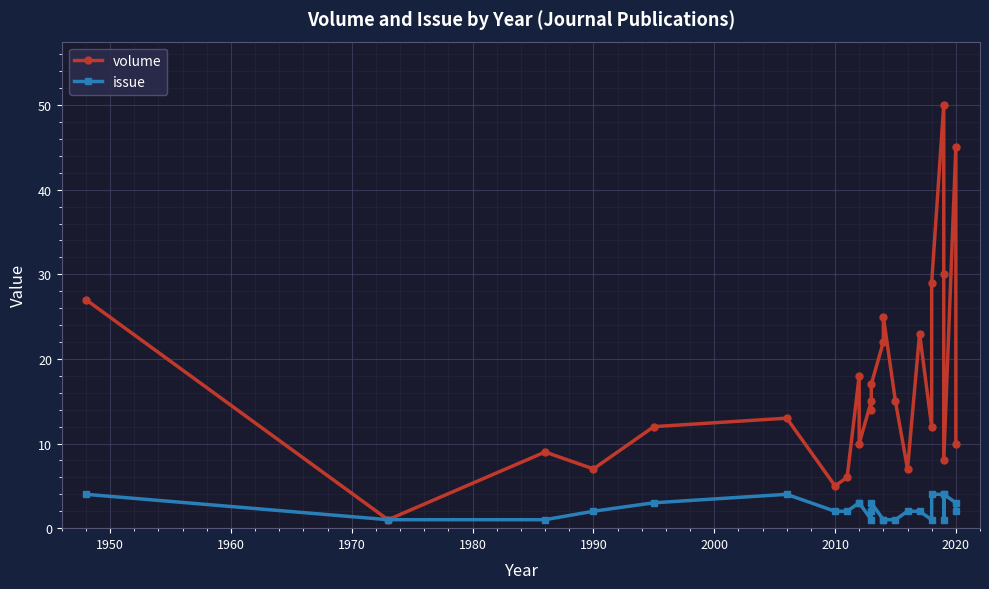

What is the average value of the volume series?

17